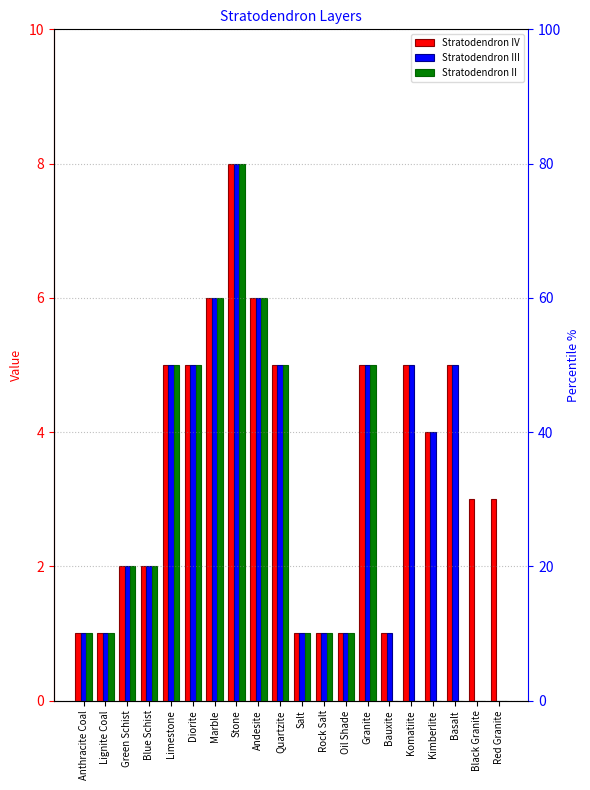

What are all the series names shown in the legend?

Stratodendron IV, Stratodendron III, Stratodendron II